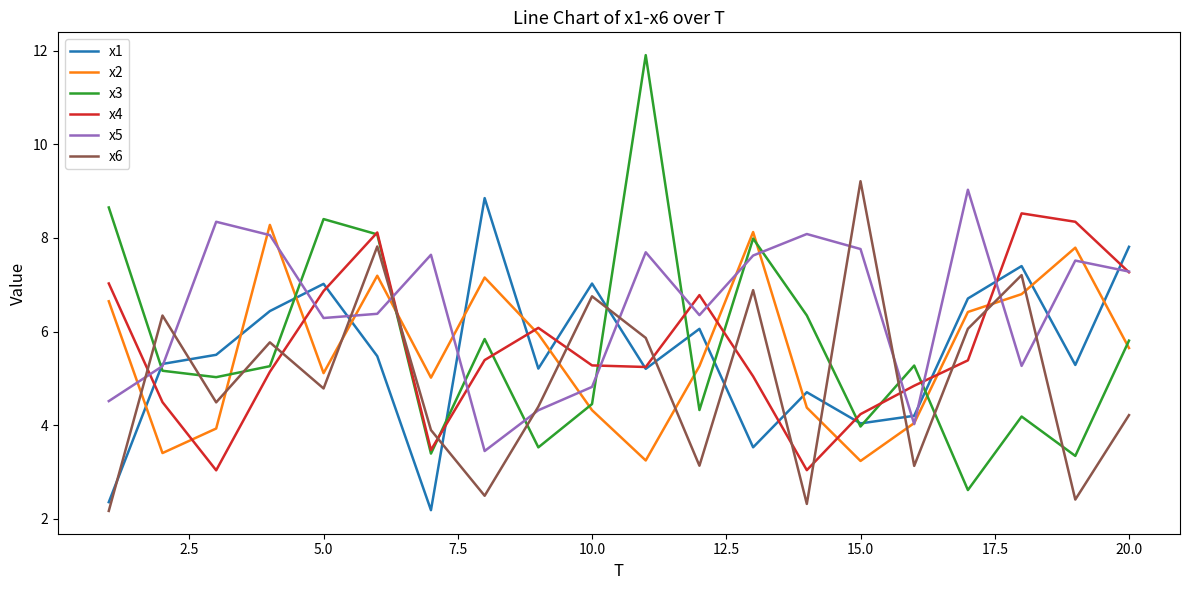

Which series has the widest spread of values?

x3